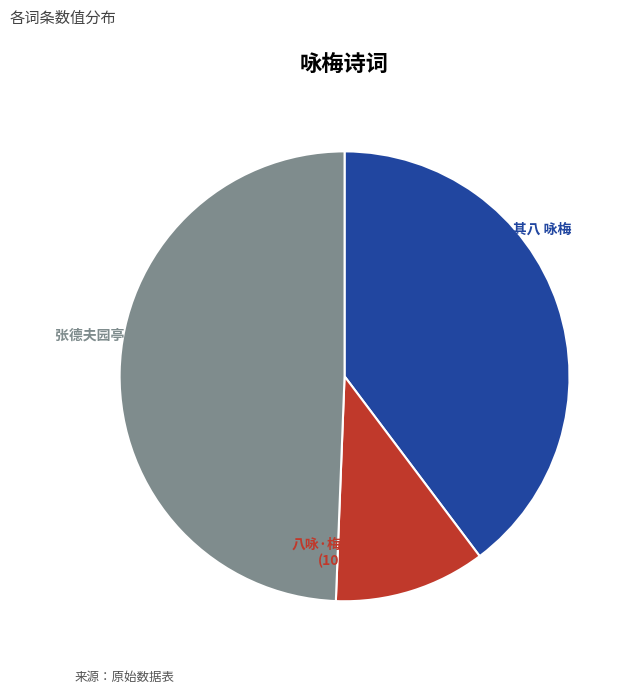

Is there a majority slice in this chart?

No